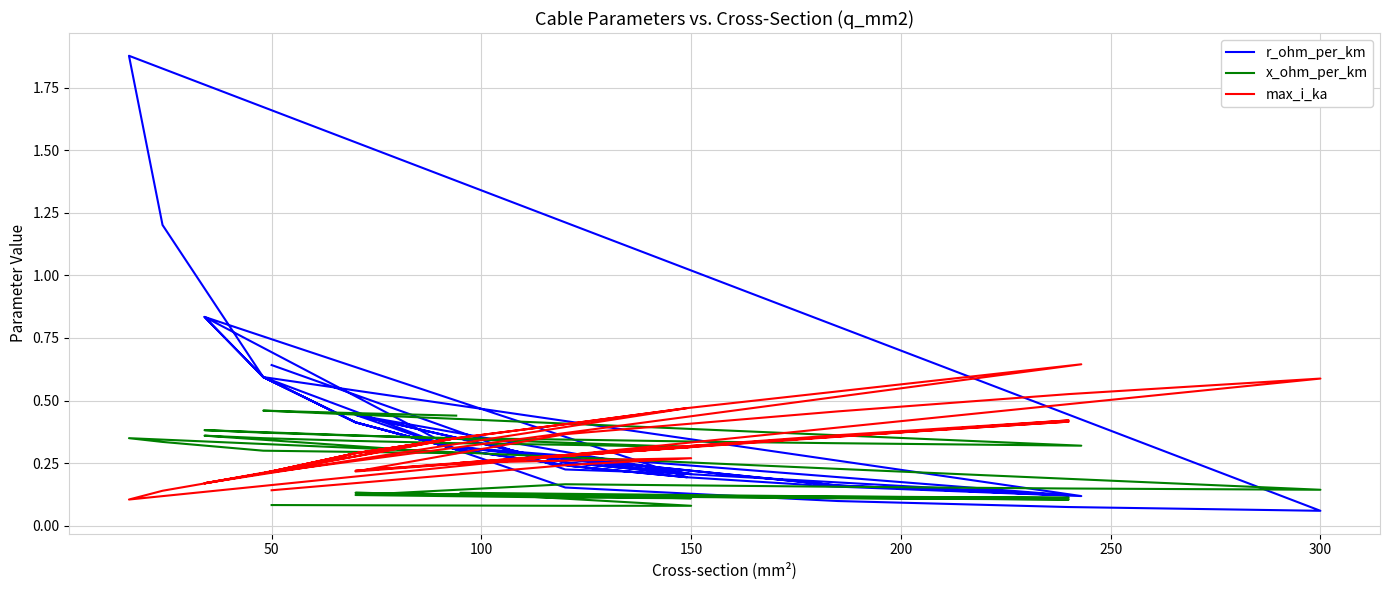

What is the difference between the maximum and minimum values in the max_i_ka series?

0.5